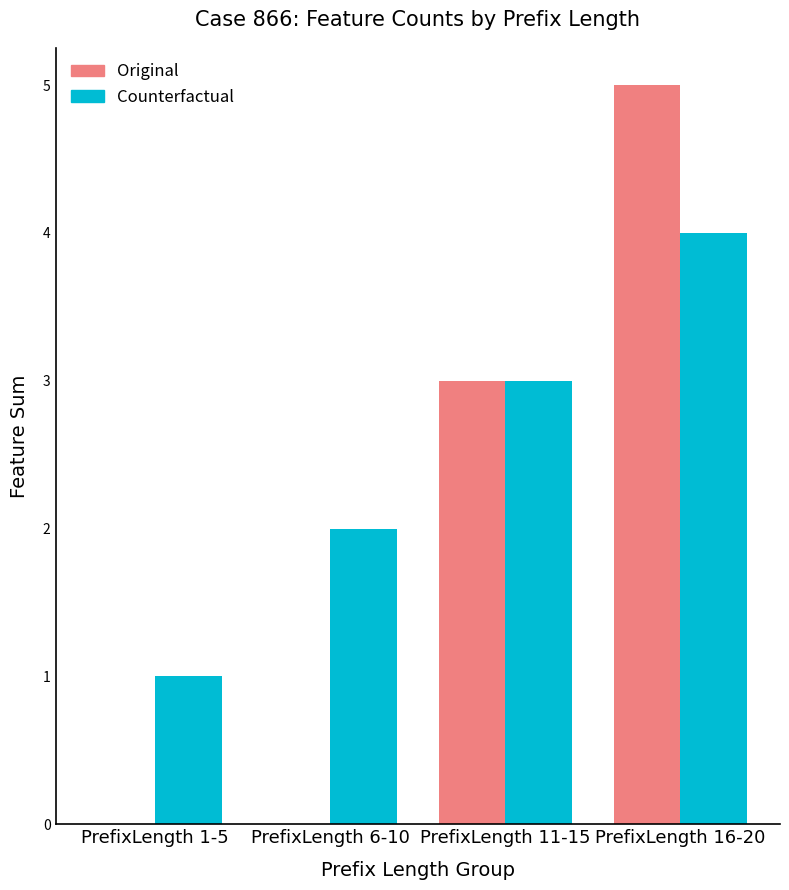

Is the value of Counterfactual at PrefixLength 11-15 greater than the value of Original at PrefixLength 1-5?

Yes